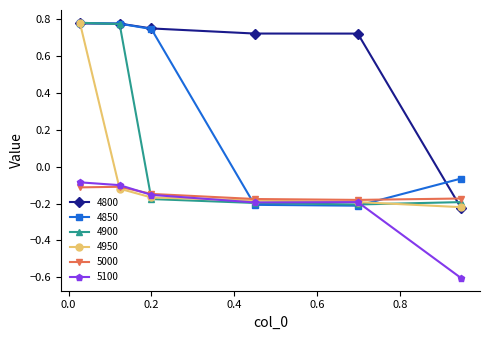

What is the smallest value displayed?

-0.6